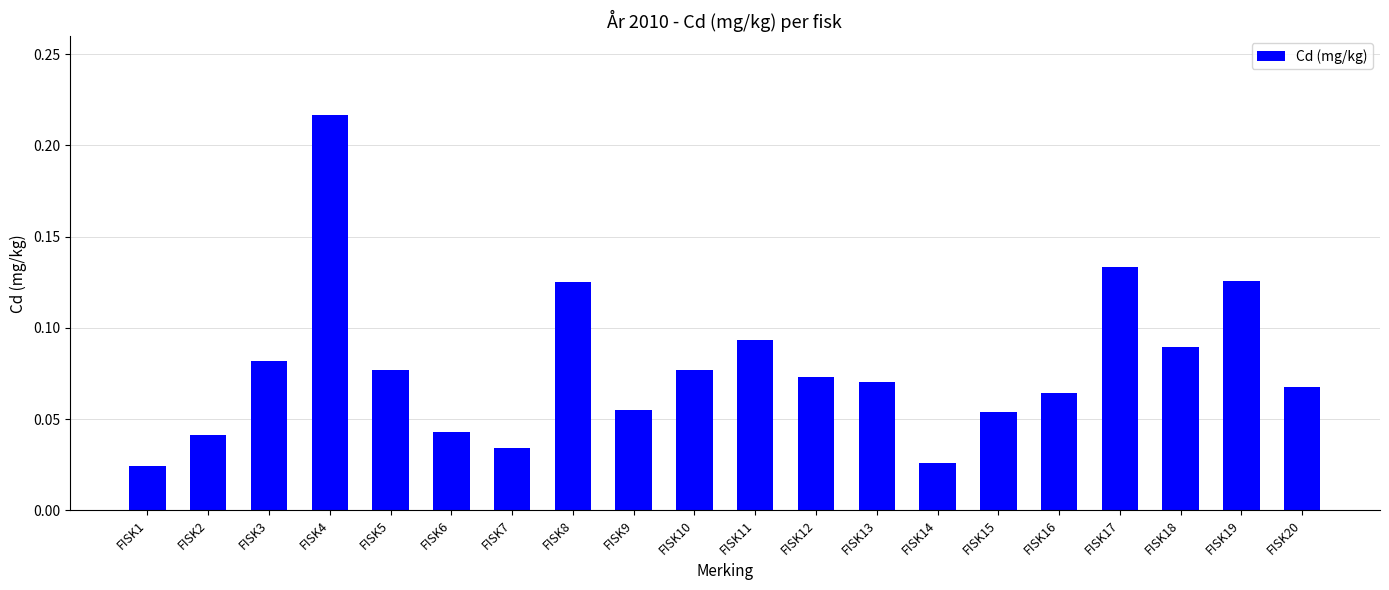

Does the chart contain any negative values?

No